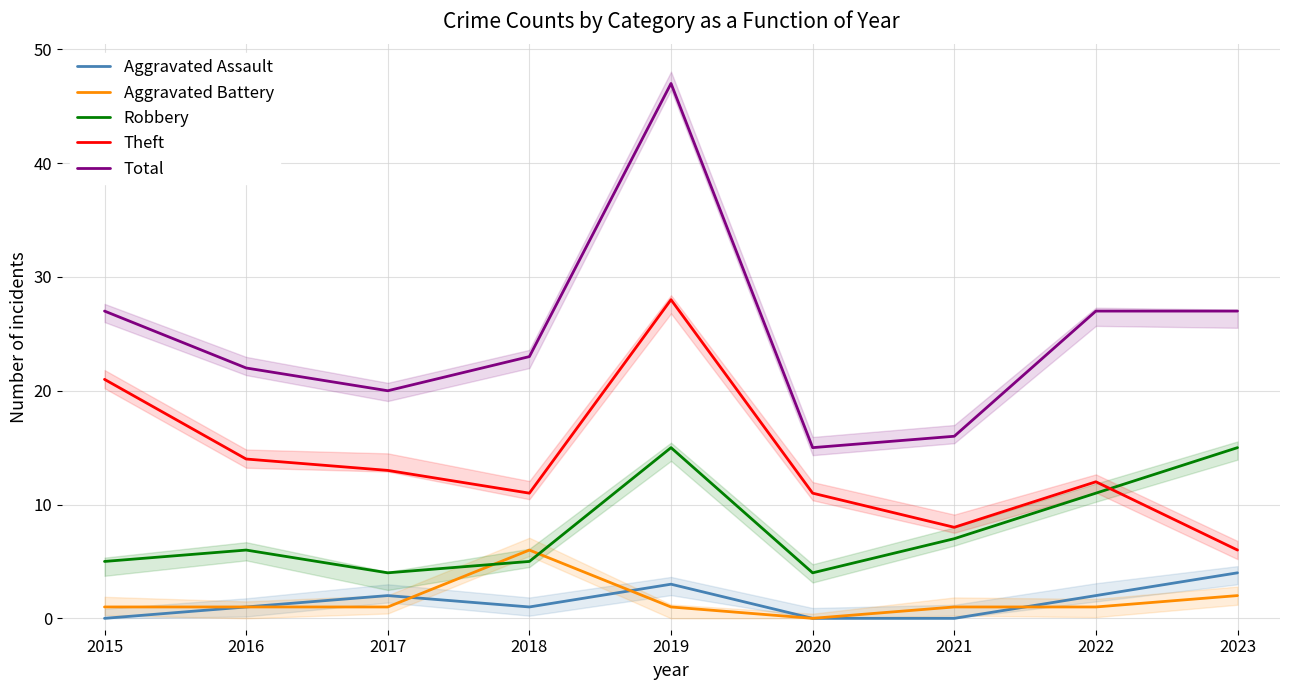

True or false: Theft and Aggravated Assault intersect in this chart.

False